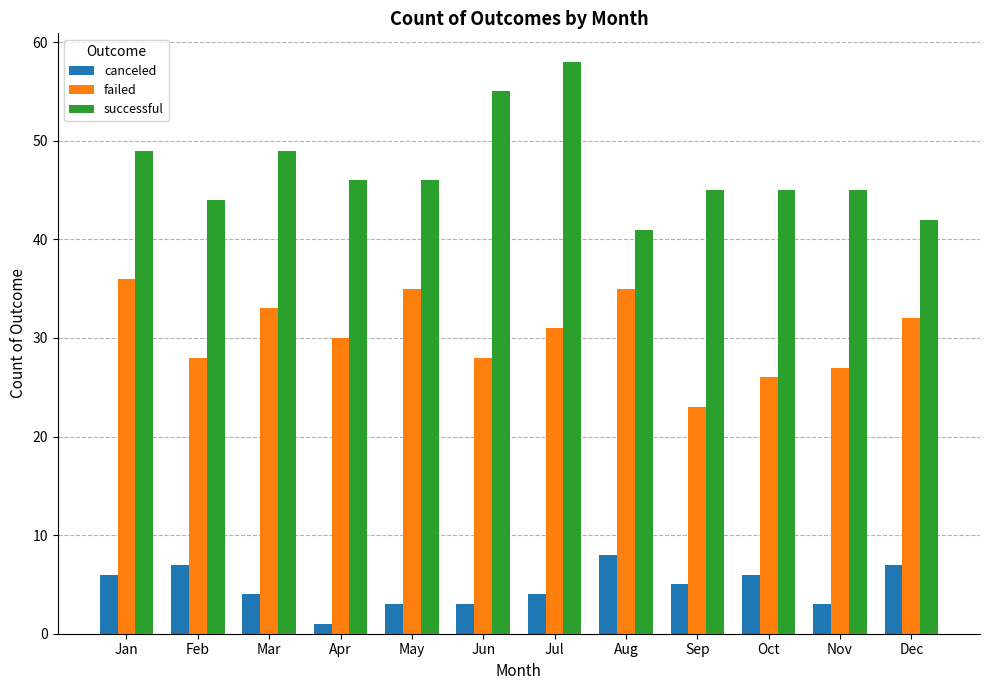

Reading left to right, extract all data points from this chart.

canceled: Jan=6	Feb=7	Mar=4	Apr=1	May=3	Jun=3	Jul=4	Aug=8	Sep=5	Oct=6	Nov=3	Dec=7
failed: Jan=36	Feb=28	Mar=33	Apr=30	May=35	Jun=28	Jul=31	Aug=35	Sep=23	Oct=26	Nov=27	Dec=32
successful: Jan=49	Feb=44	Mar=49	Apr=46	May=46	Jun=55	Jul=58	Aug=41	Sep=45	Oct=45	Nov=45	Dec=42